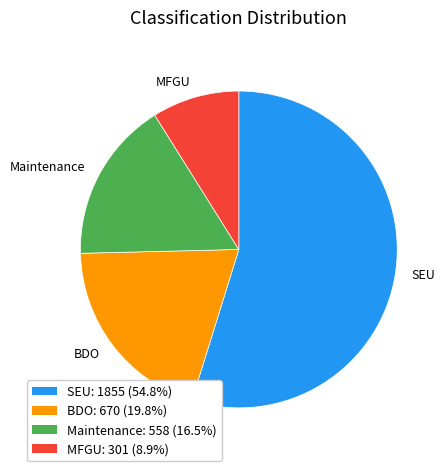

Does any single category account for the majority?

Yes